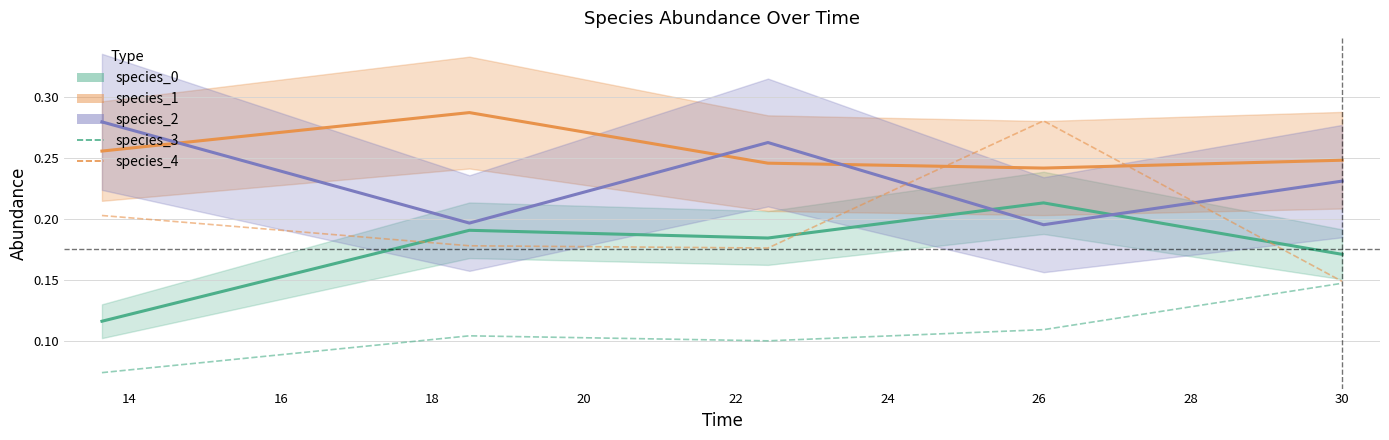

What is the difference between the highest and lowest values at 16?

0.2